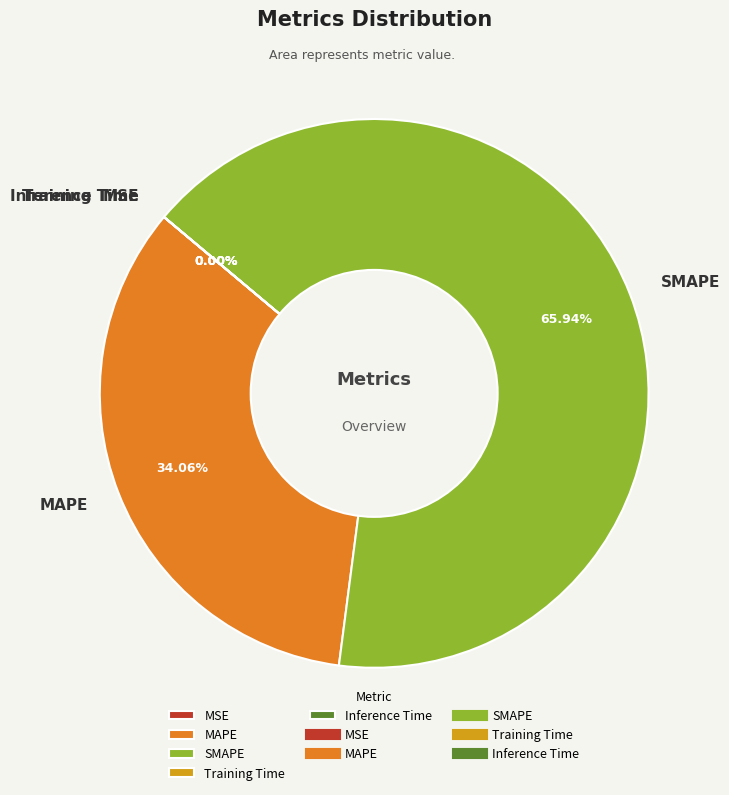

Which slice is the largest?

SMAPE